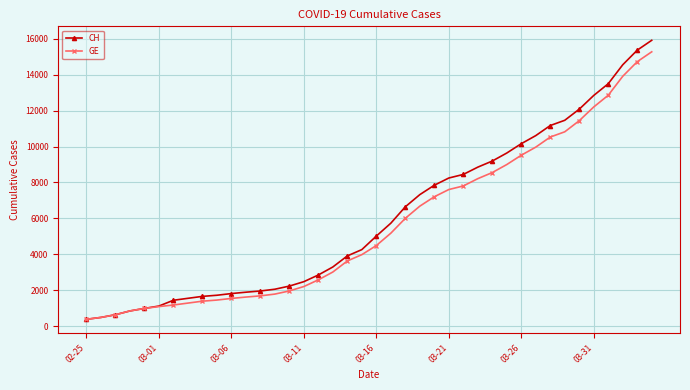

Which series has the largest range (max minus min)?

CH